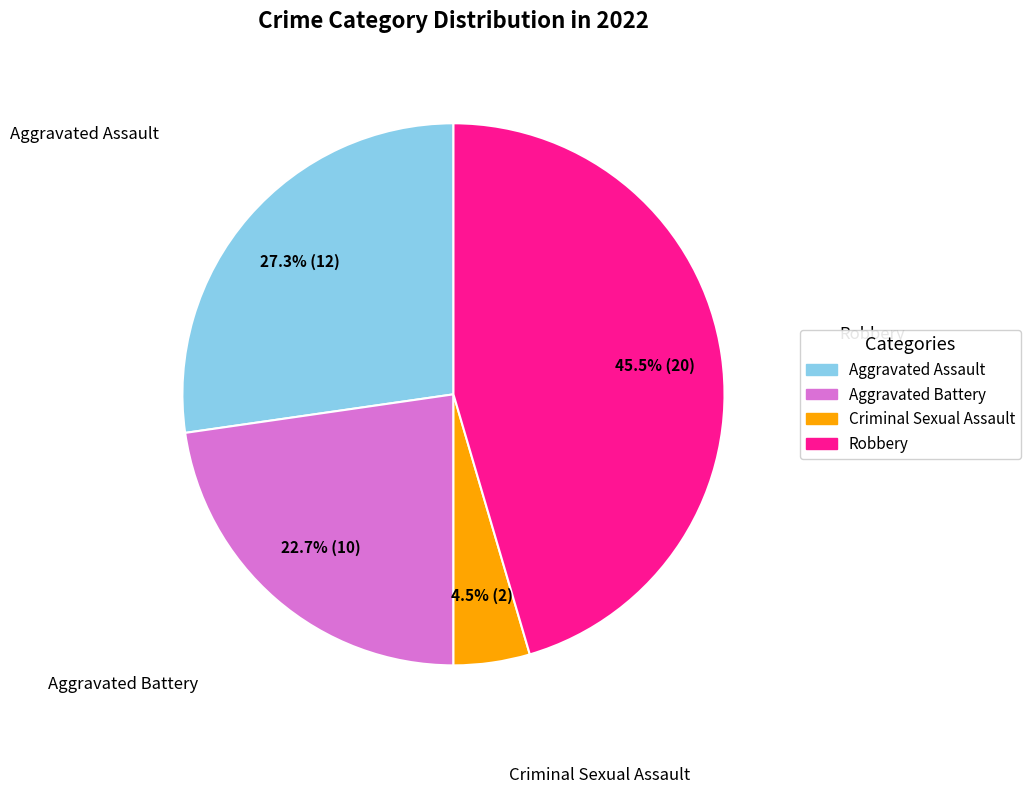

What portion of the pie excludes Robbery?

54.5%